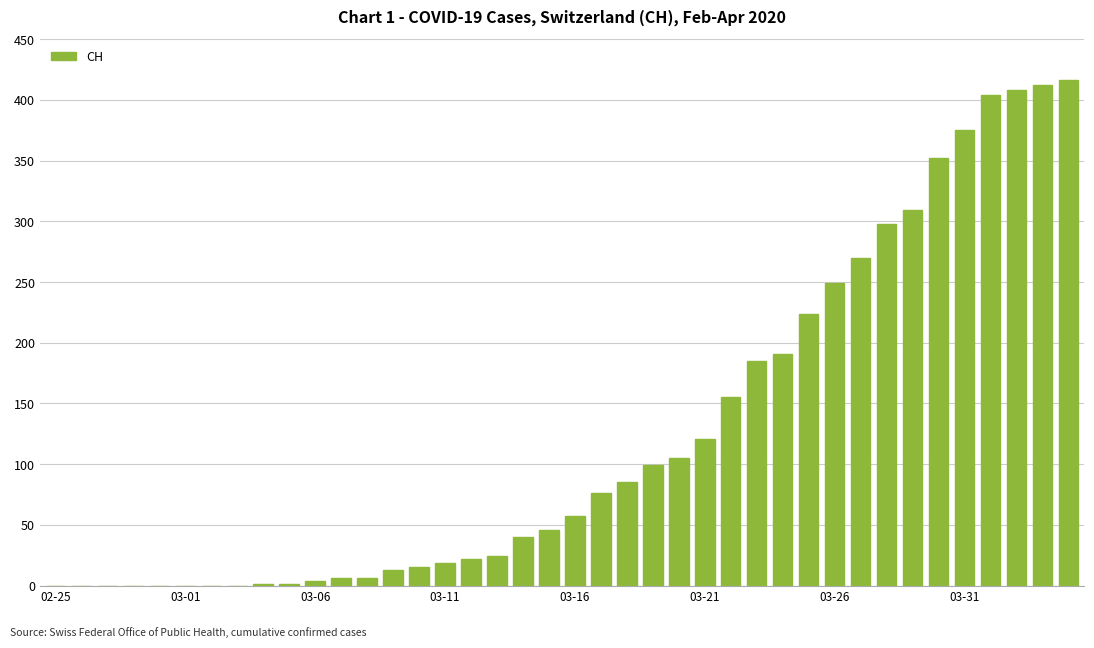

What is the maximum value shown in the chart?

416